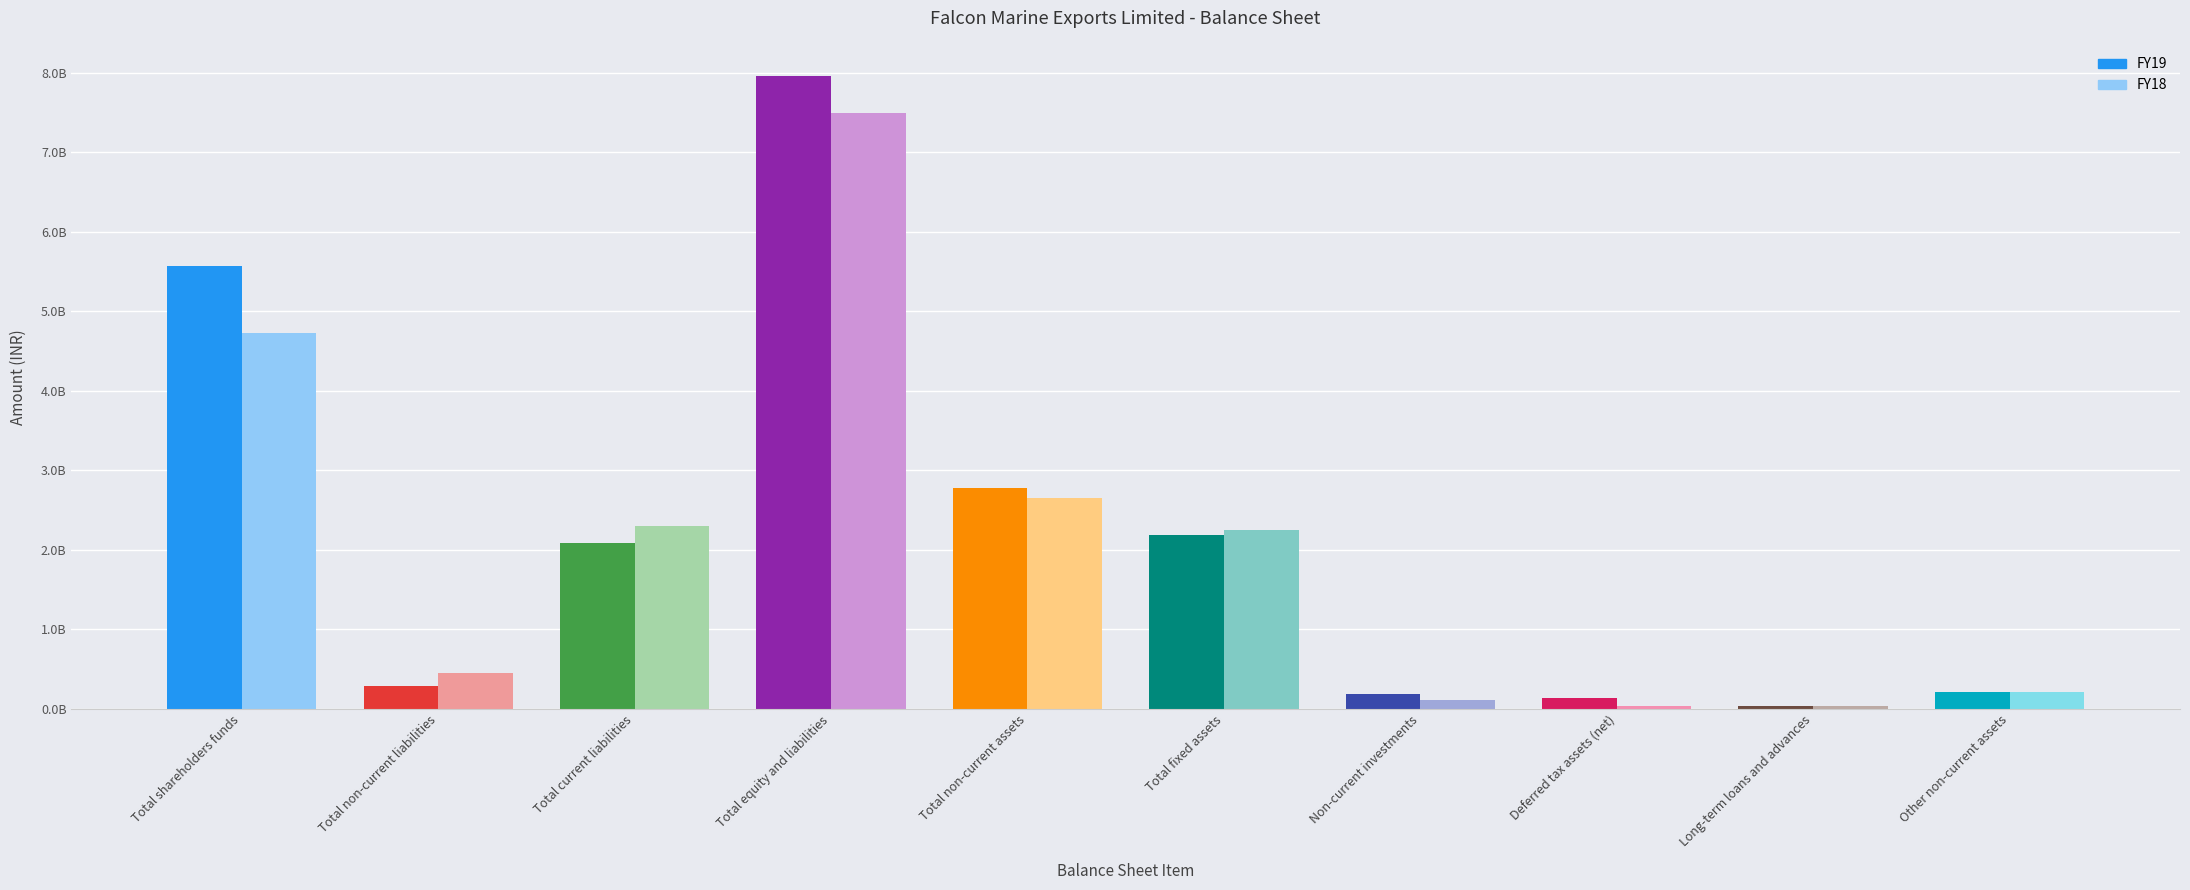

What is the value of the FY19 bar at the 5th from the left?

2773400000